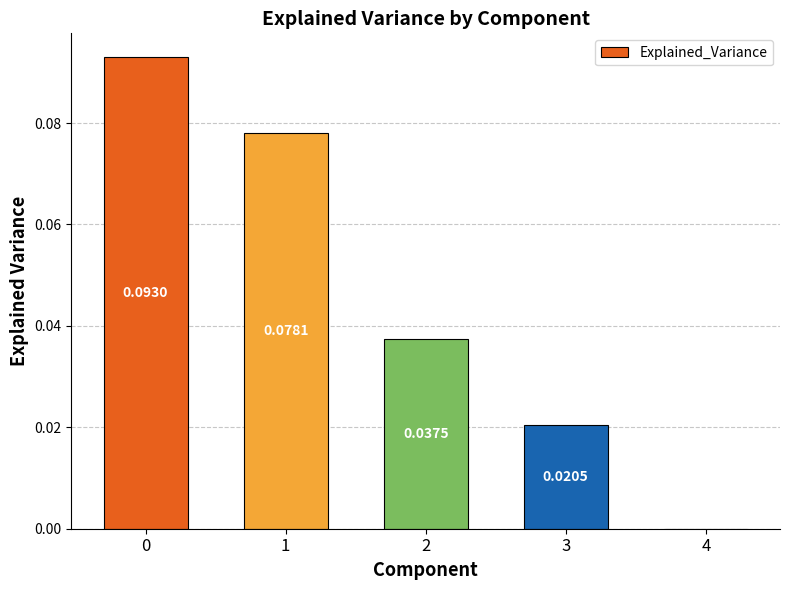

What is the difference between the maximum and second lowest values?

0.1